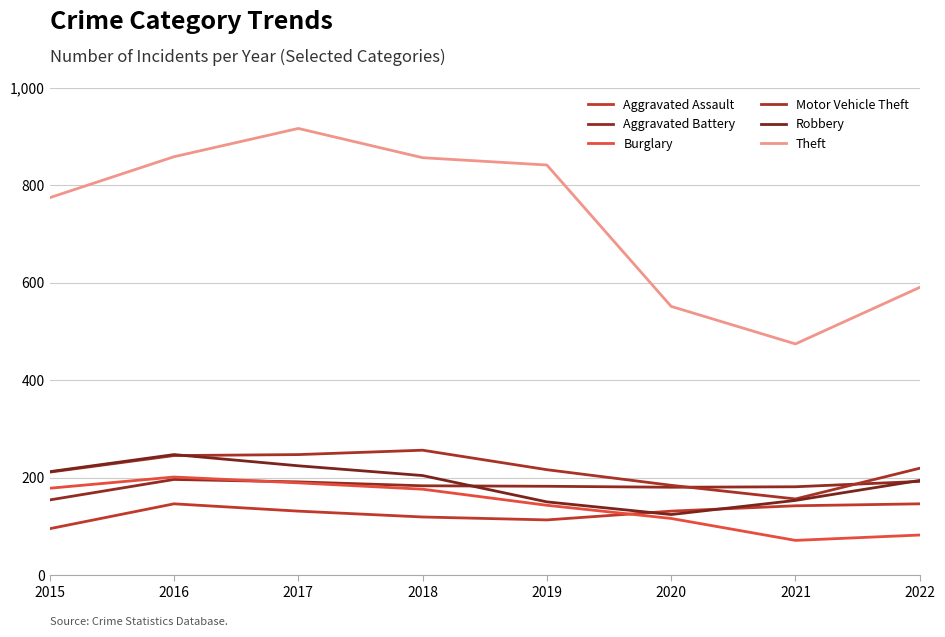

Which category has the lowest value in the Motor Vehicle Theft series?

2021